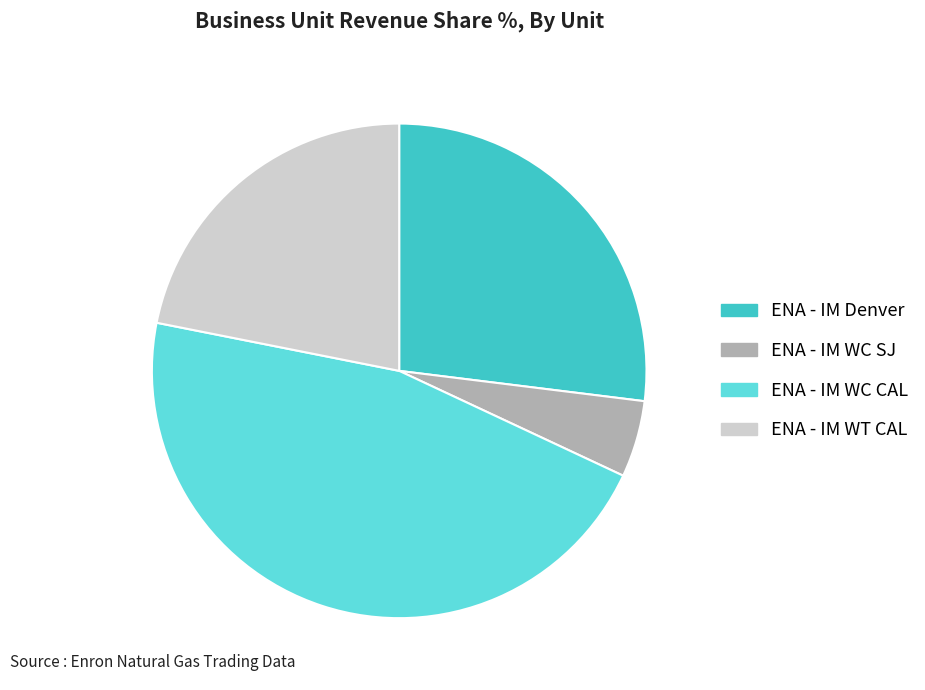

Does ENA - IM Denver represent more than half of the total?

No